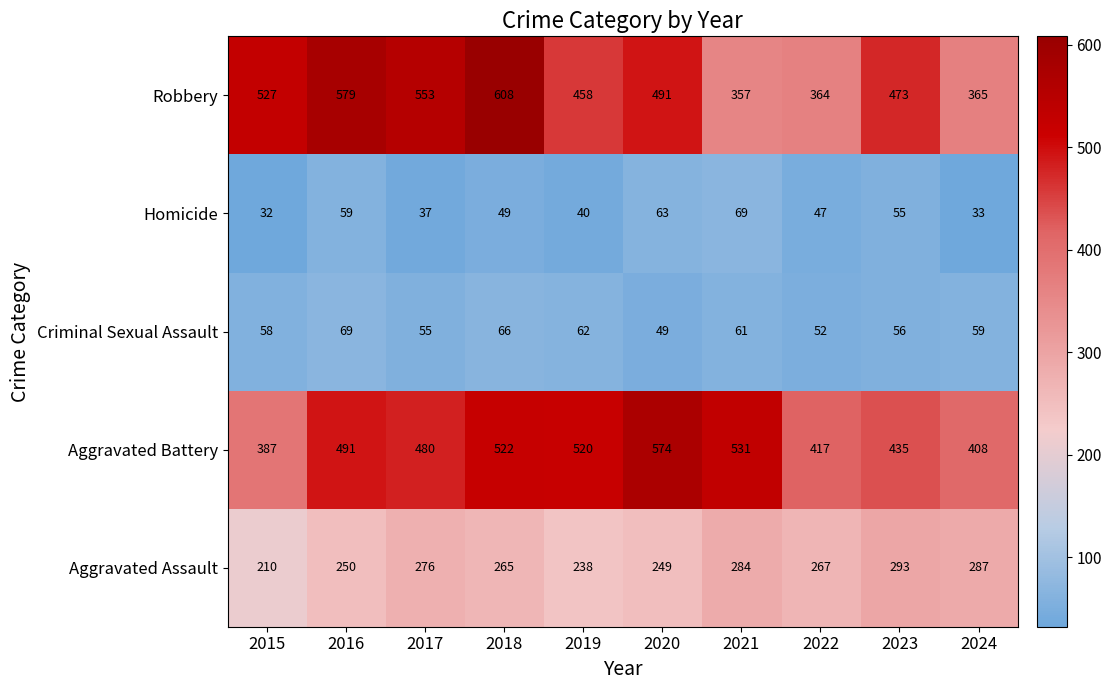

What is the difference between the maximum and minimum values in the Aggravated Assault series?

83